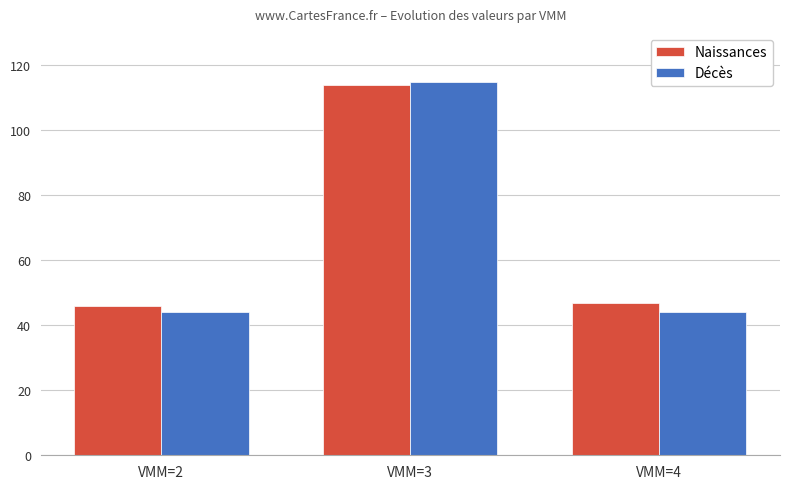

Reading left to right, extract all data points from this chart.

Naissances: 46	114	47
Décès: 44	115	44